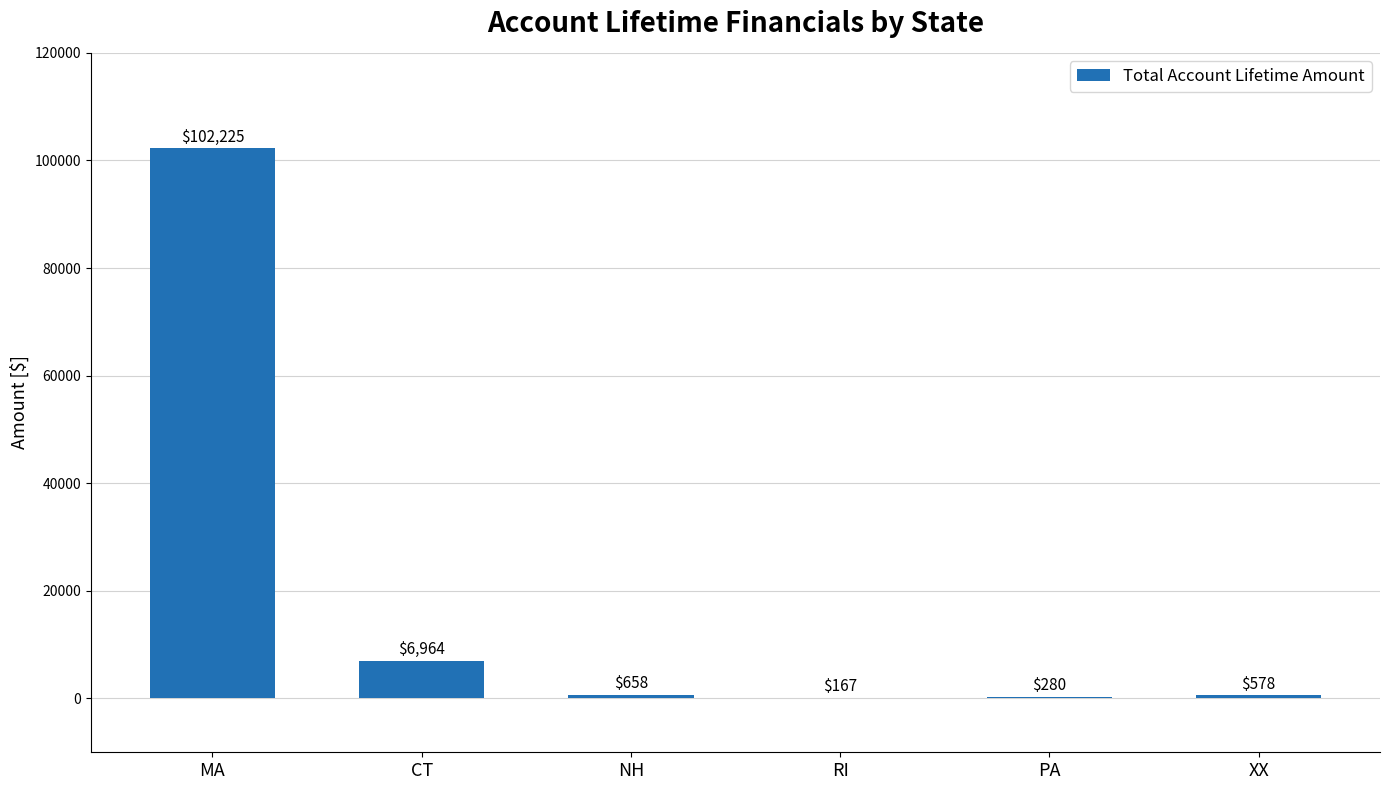

What is the difference between the values at PA and XX?

298.4